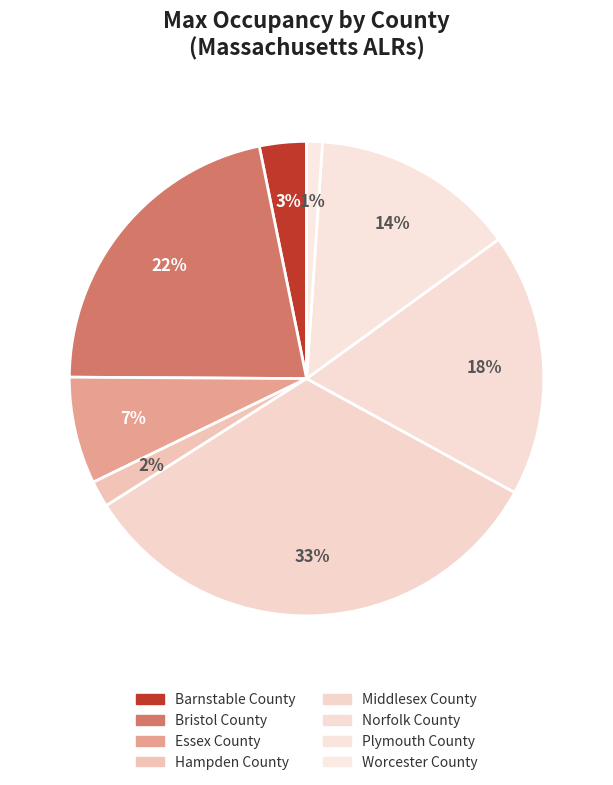

How much of the chart is everything except Middlesex County?

67.0%